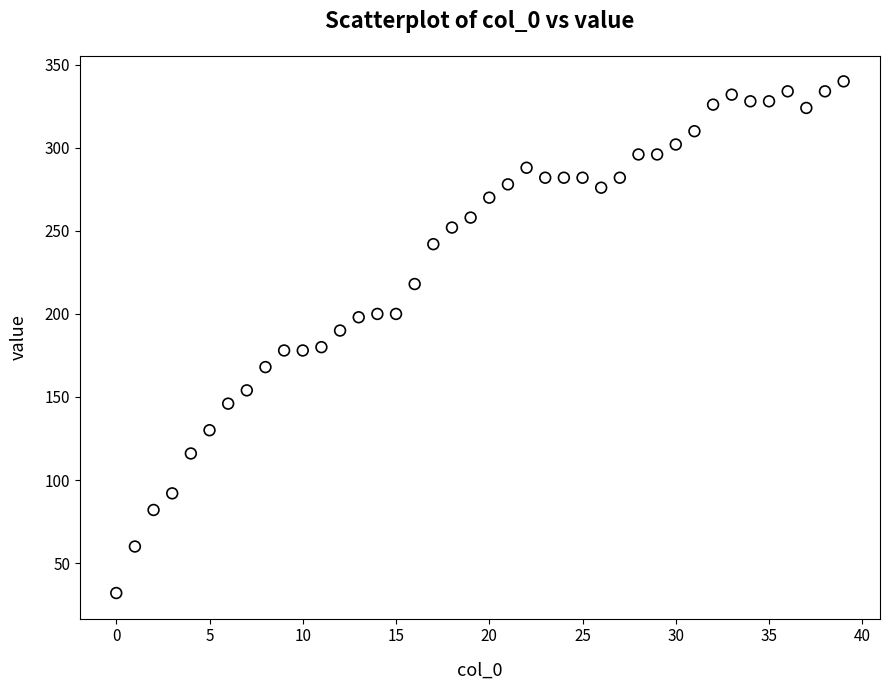

What is the range of Y values (max minus min)?

308